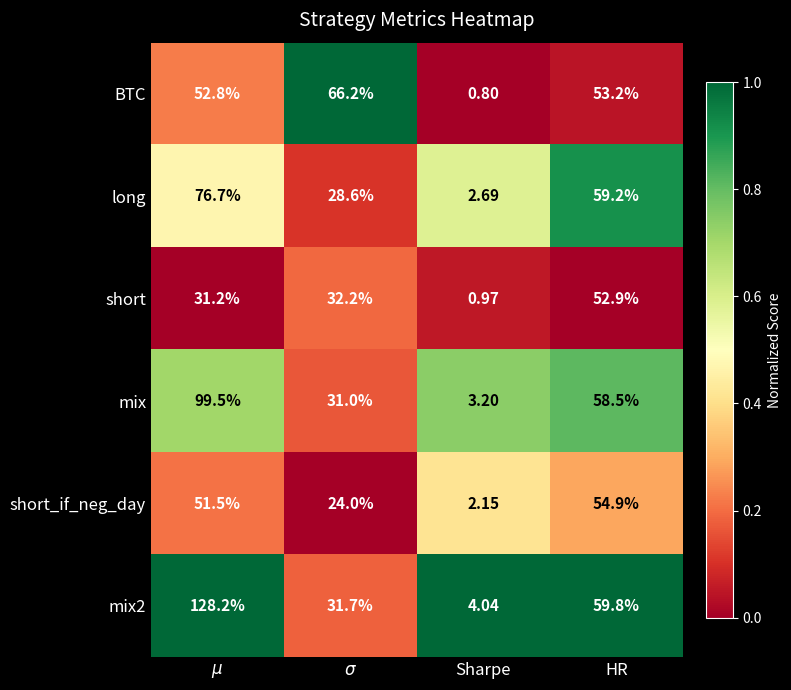

Which category has the highest value in the short_if_neg_day series?

HR